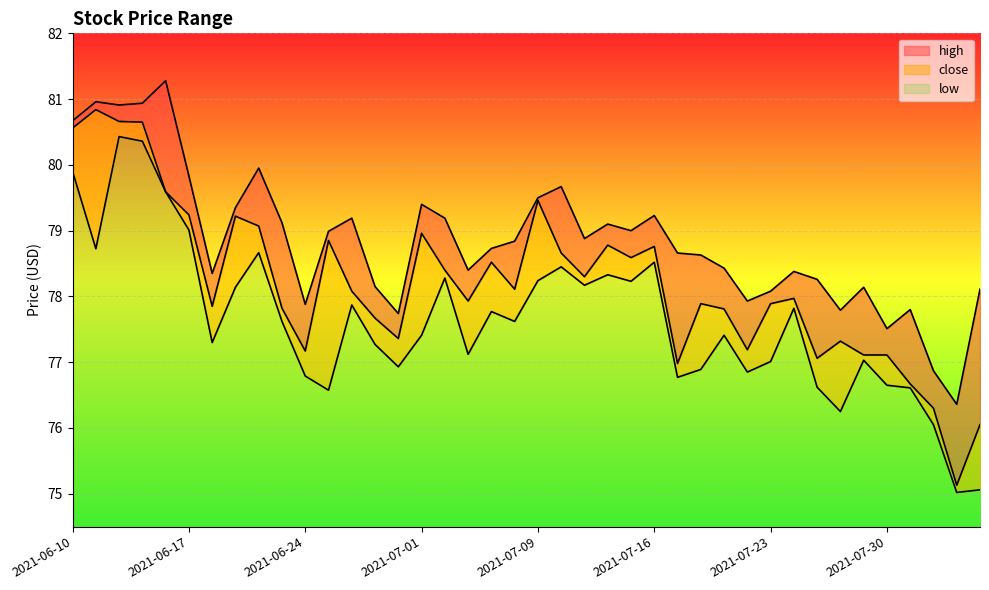

How many data points in close are above 78?

20